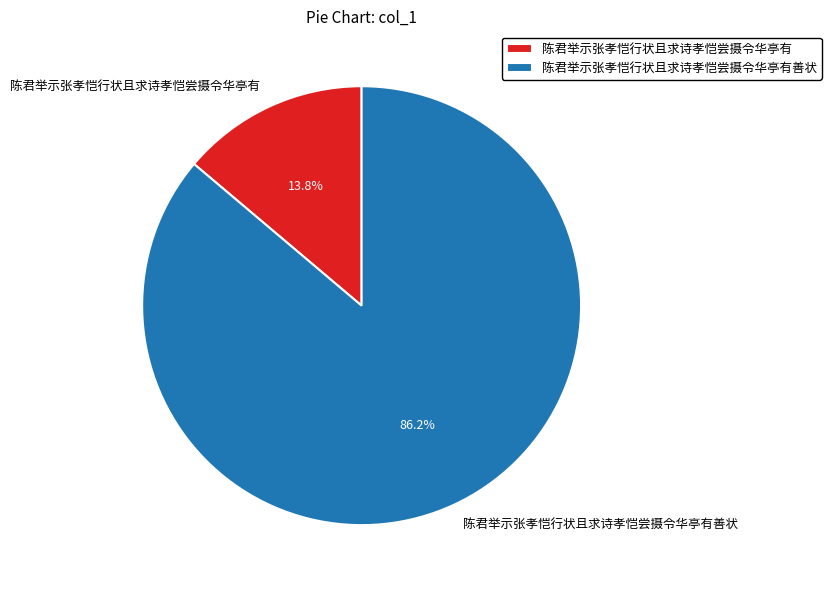

Which category accounts for the majority?

陈君举示张孝恺行状且求诗孝恺尝摄令华亭有善状